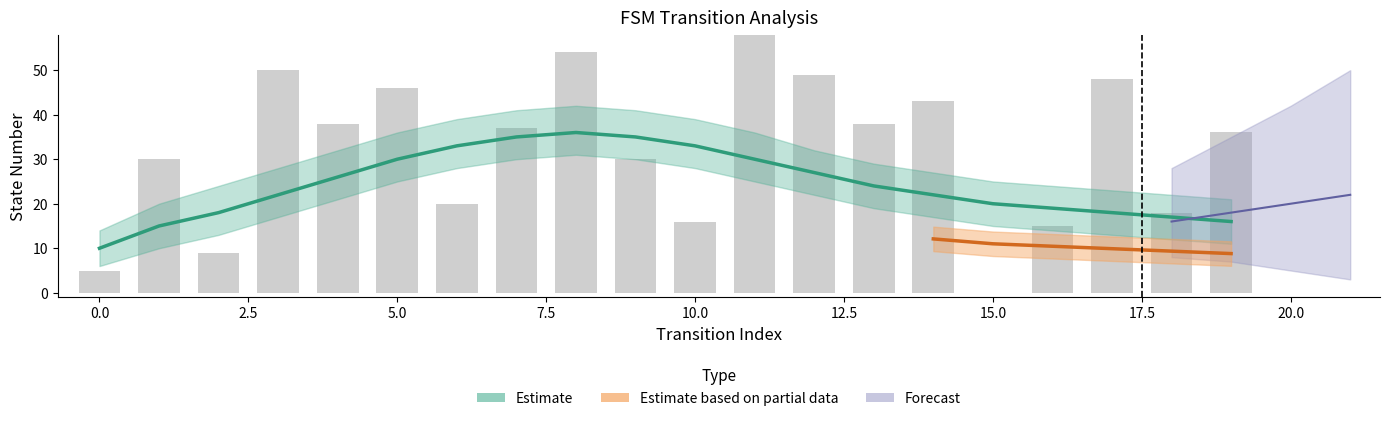

Reading right to left, what are all the values shown in this chart?

19=36	18=18	17=48	16=15	15=0	14=43	13=38	12=49	11=62	10=16	9=30	8=54	7=37	6=20	5=46	4=38	3=50	2=9	1=30	0=5